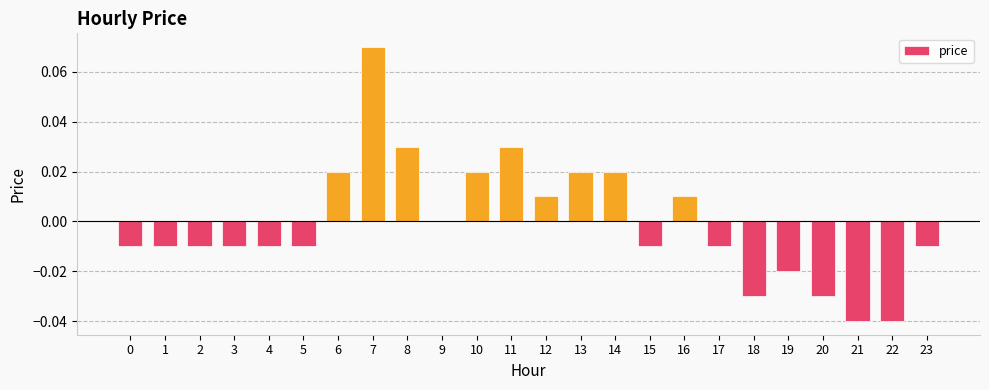

The chart shows a value of 0.0 at 8. True or false?

True